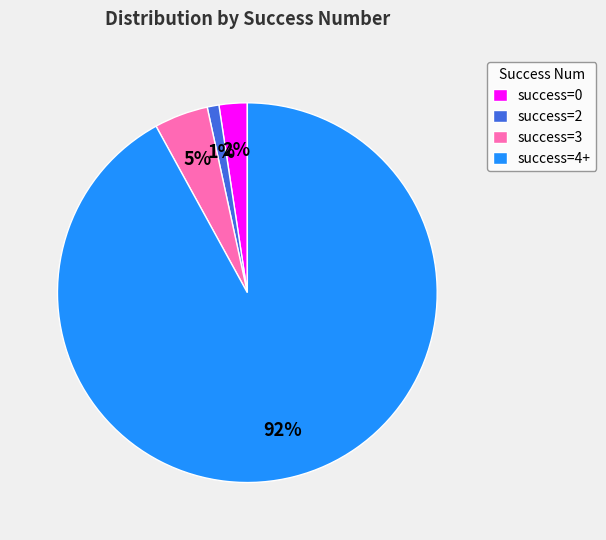

Is there a majority slice in this chart?

Yes